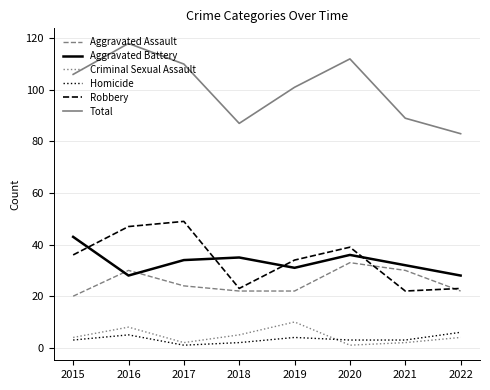

What is the highest value of the Homicide series?

6